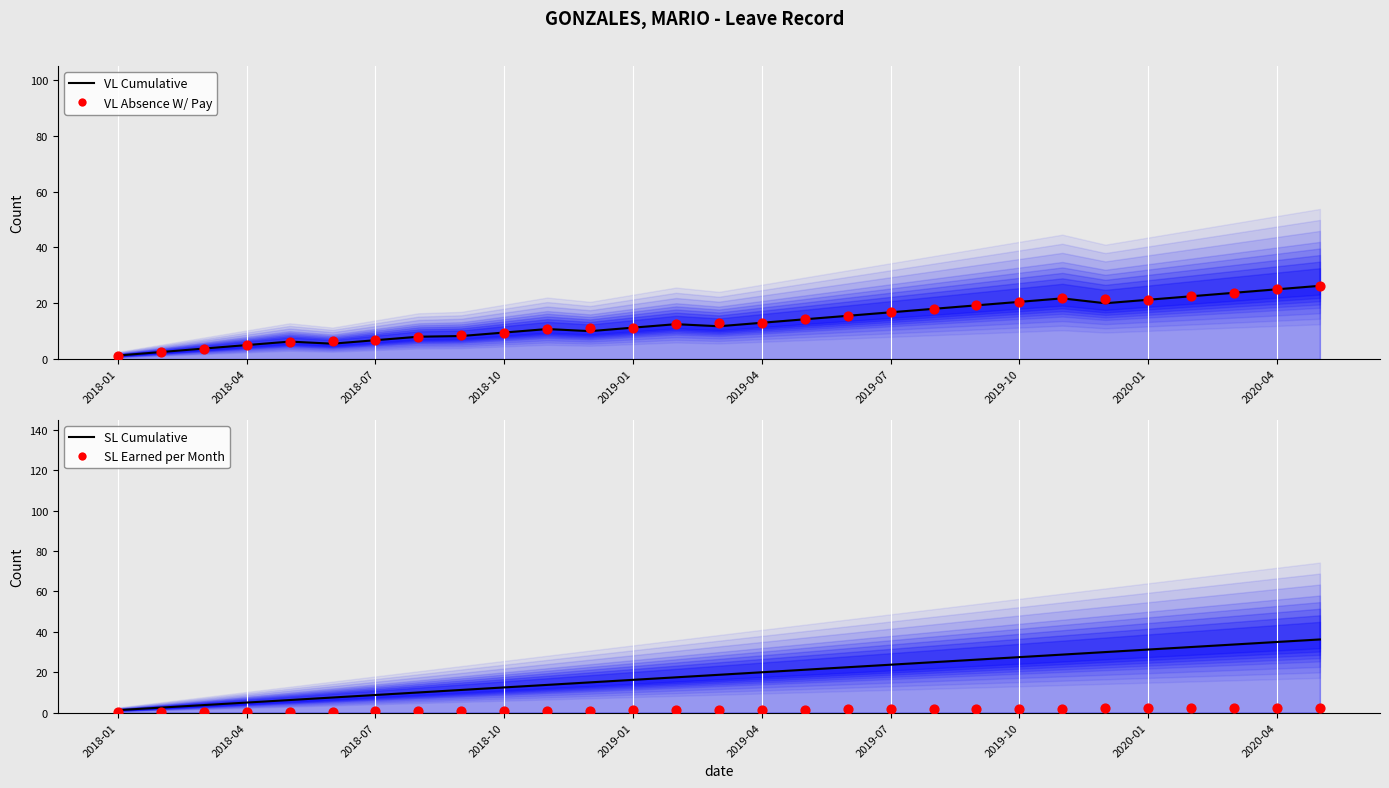

Which series has the widest spread of Y values?

SL Cumulative